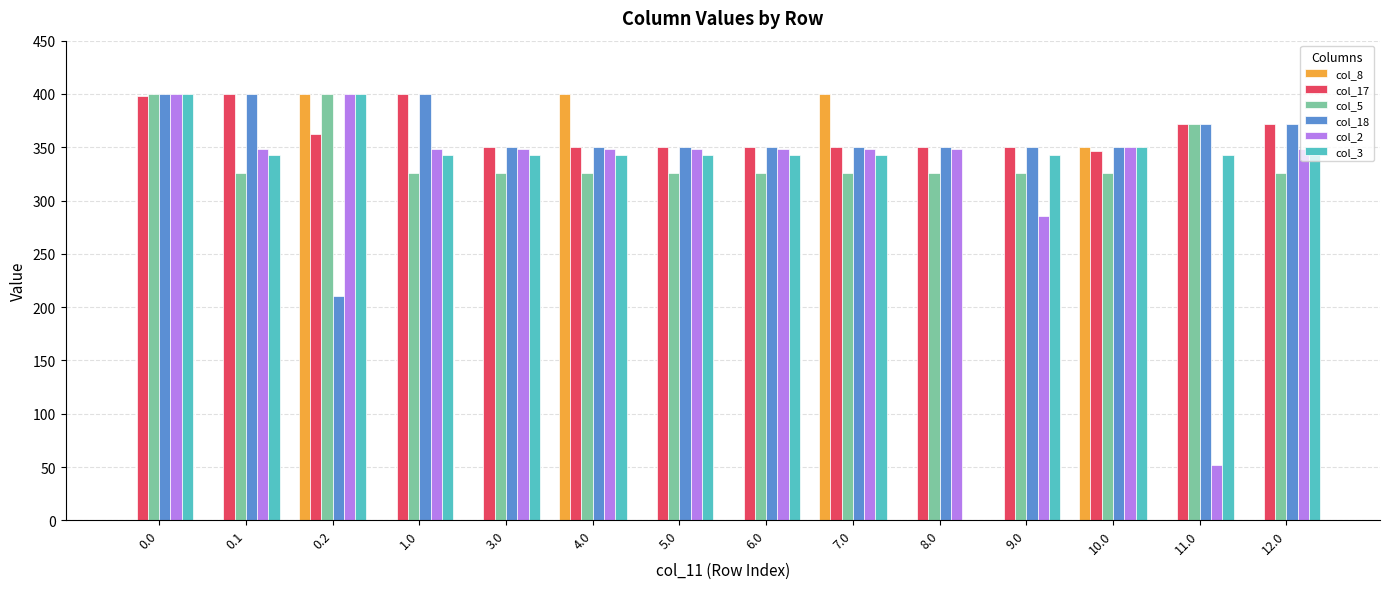

Which series changed the most between 0.1 and 0.2?

col_8